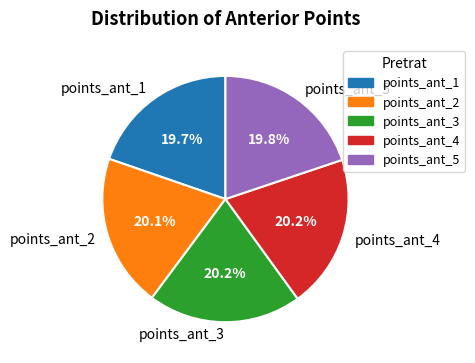

Do points_ant_3 and points_ant_2 together represent more than half of the pie?

No